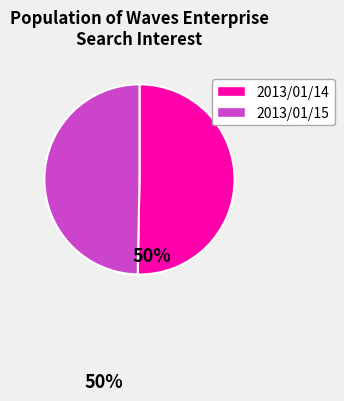

Is the sum of 2013/01/15 and 2013/01/14 greater than half?

Yes